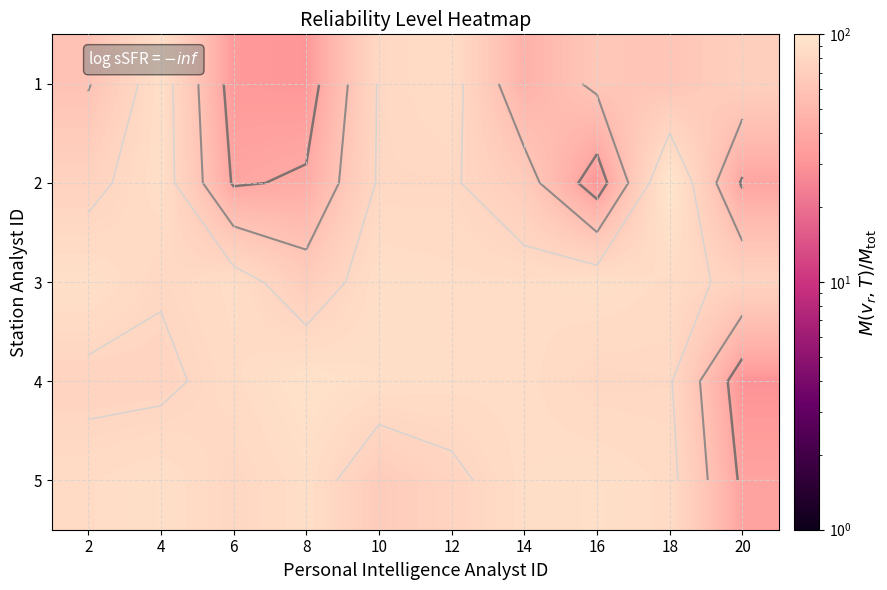

The value of 2 at 4 is 34.0. True or false?

False